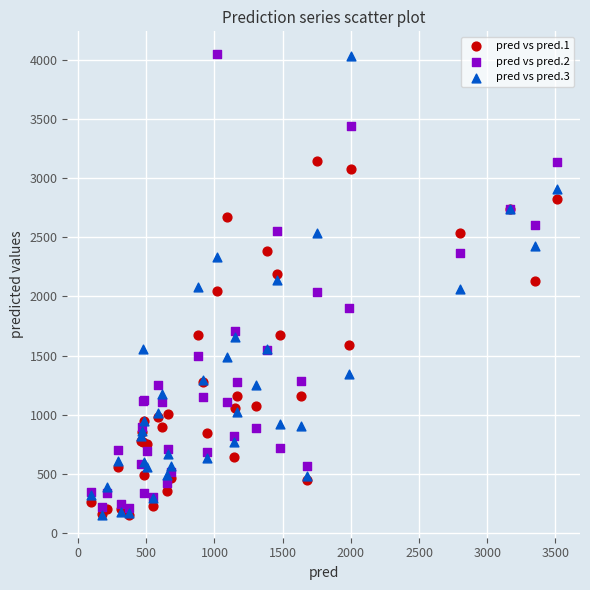

Which series has the widest spread of Y values?

pred vs pred.3